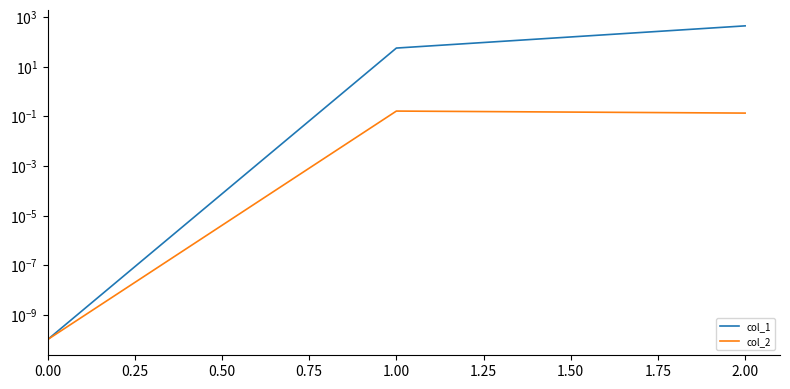

At how many categories does at least one series exceed 26?

2